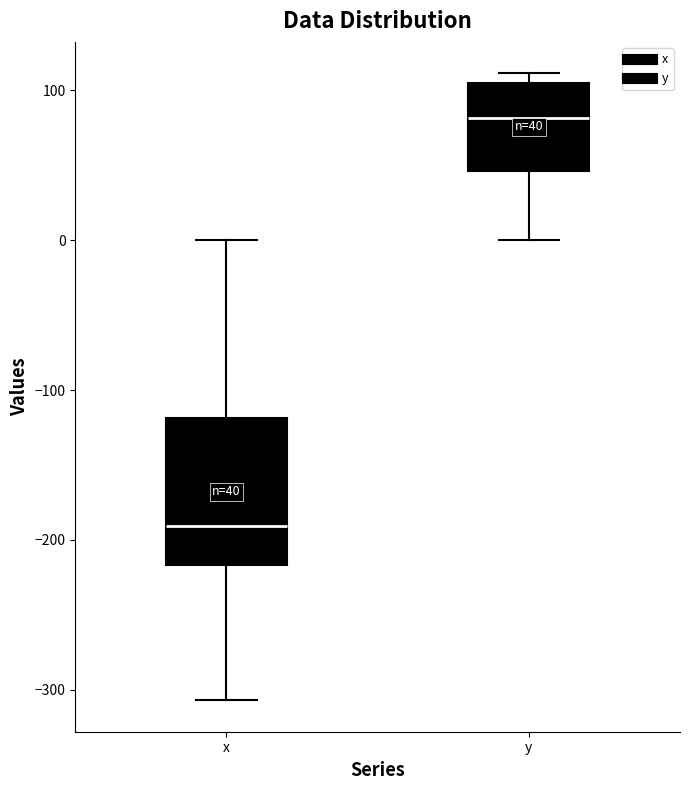

Which box is the tallest, from its lower edge to its upper edge?

x